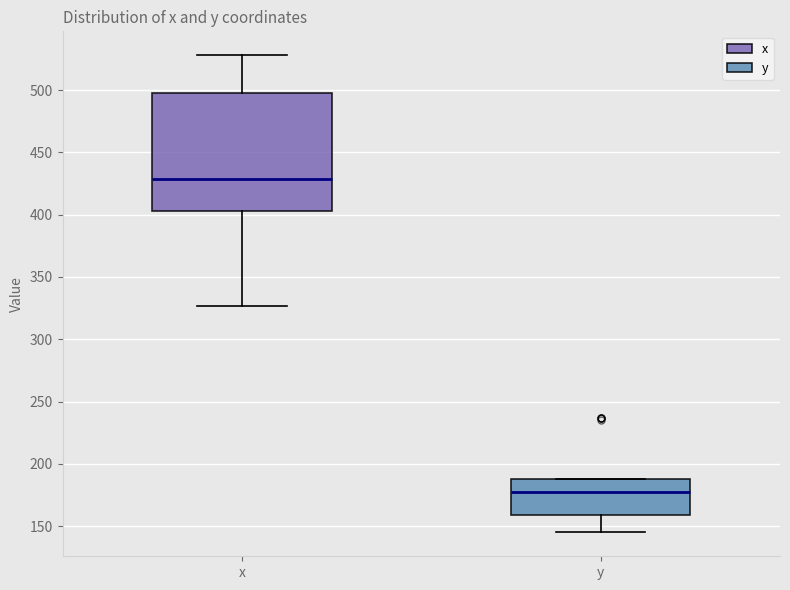

Where does the lower whisker of the box for y end on the y-axis? The values are not printed on the chart, so give them approximately, as read against the axis.

145